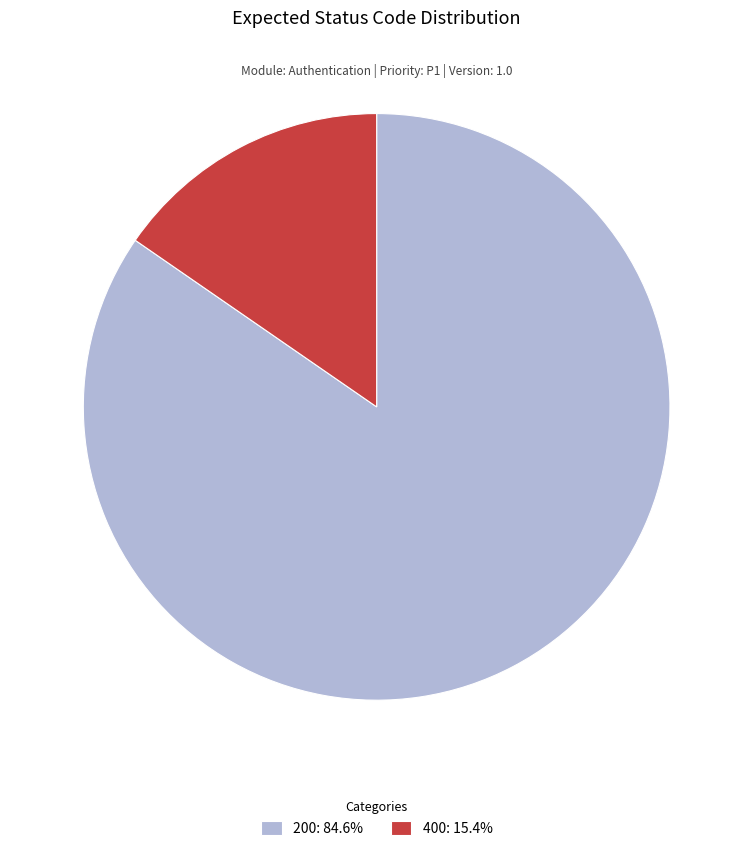

Count the number of slices in the pie.

2